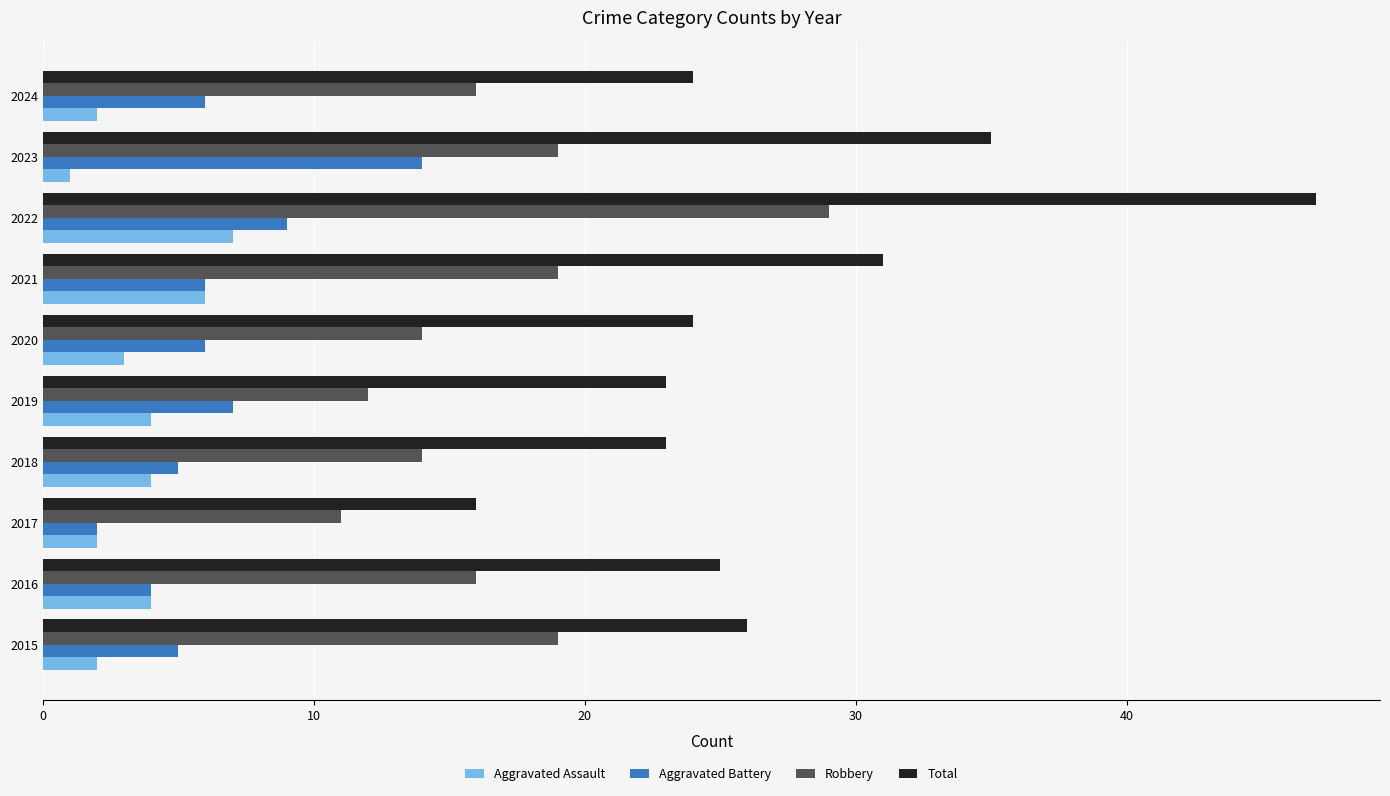

Which series has the widest spread of values?

Total